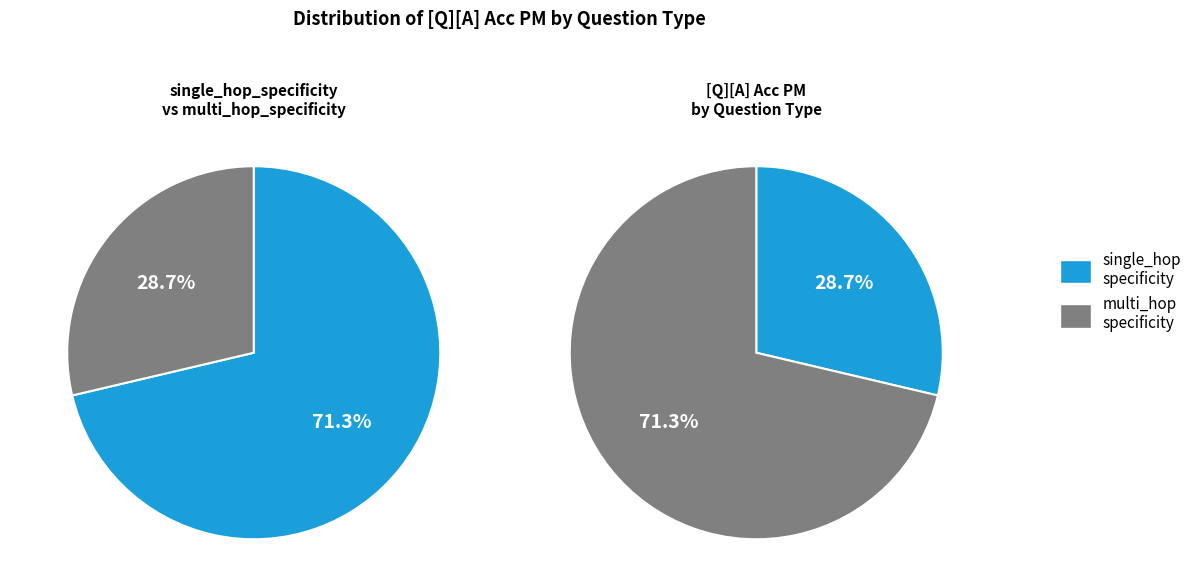

Which has a higher value, single_hop_specificity or multi_hop_specificity?

single_hop_specificity